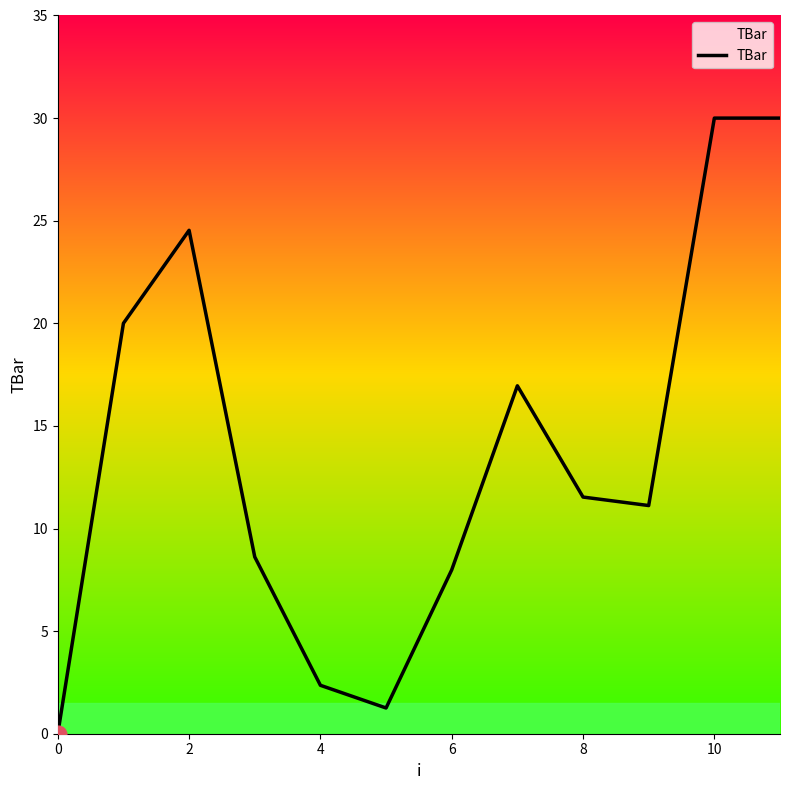

What is the difference between the maximum and minimum values?

30.0